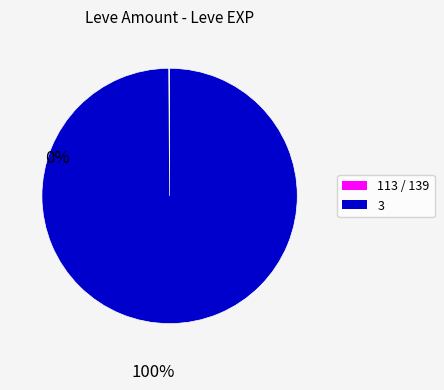

Is there any slice that represents more than half of the pie?

Yes